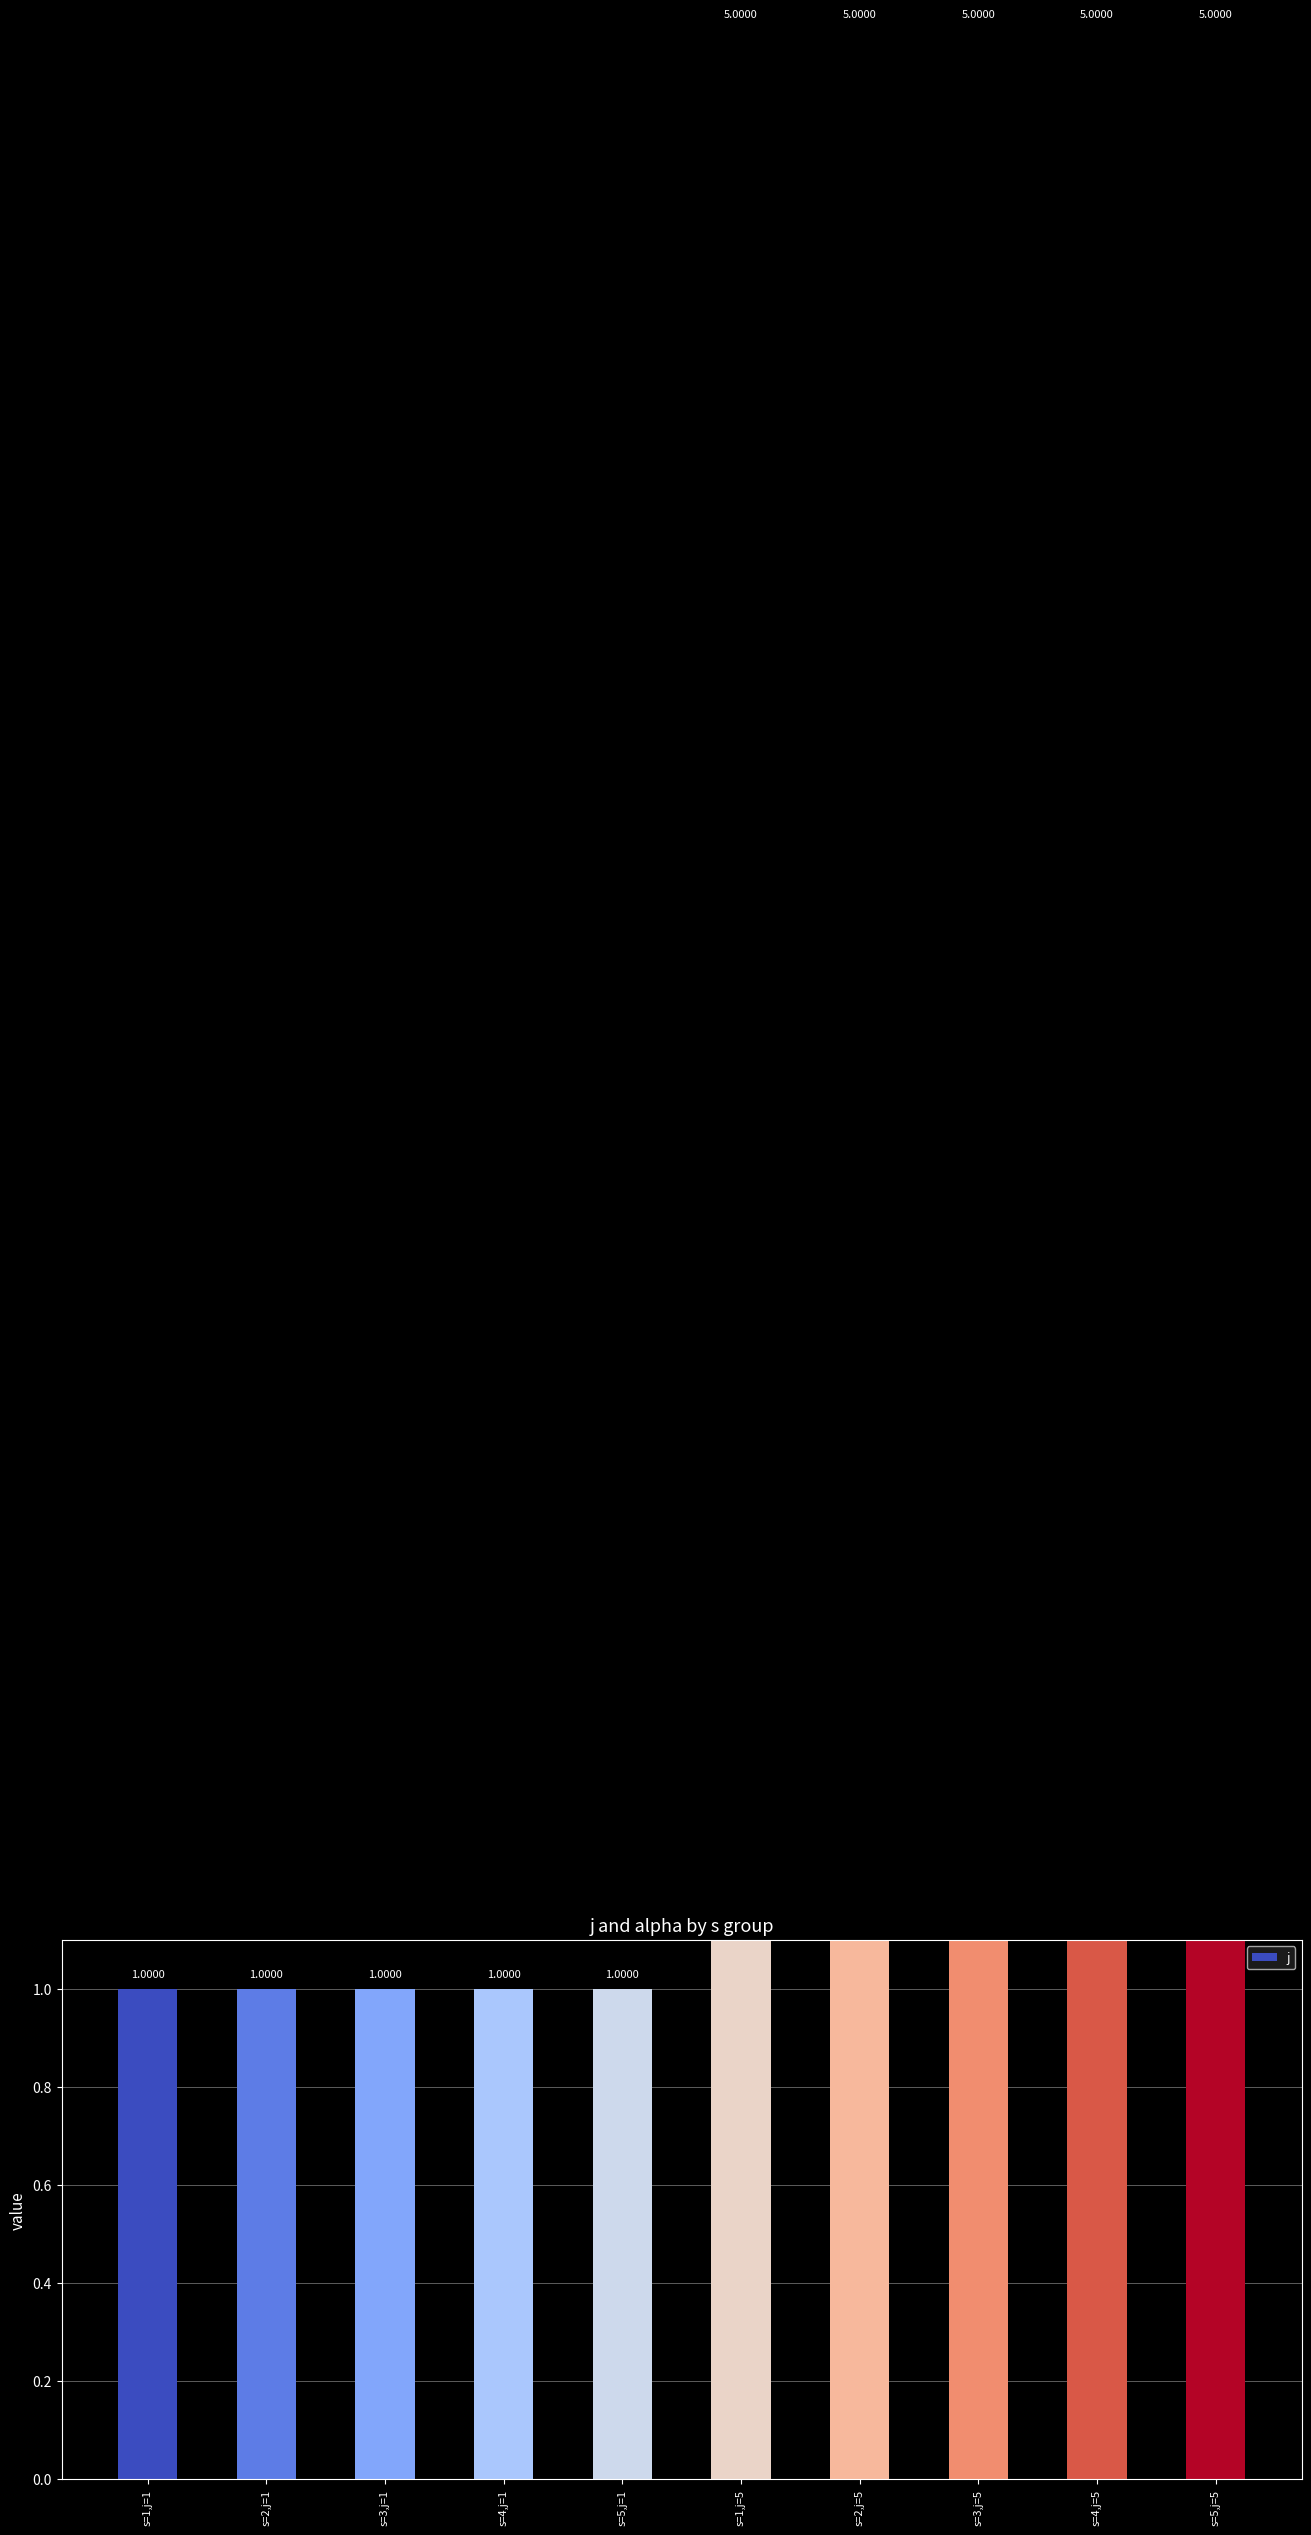

What is the ratio of the value at s=2,j=1 to the value at s=1,j=5?

0.2